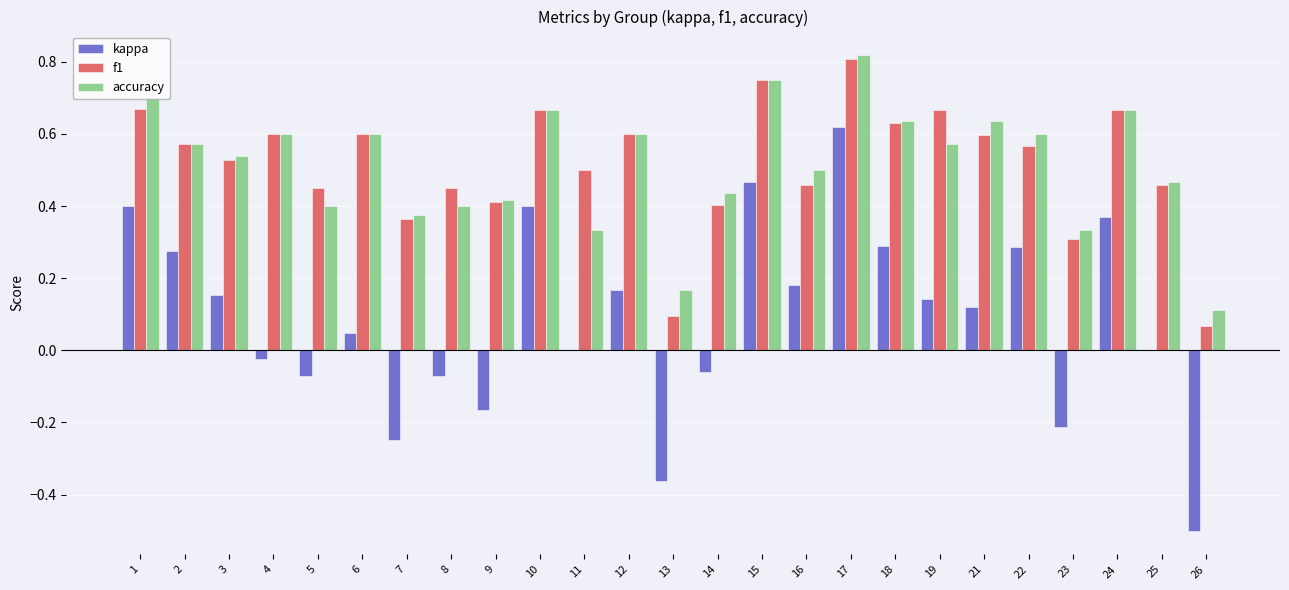

How many series are shown in this chart?

3